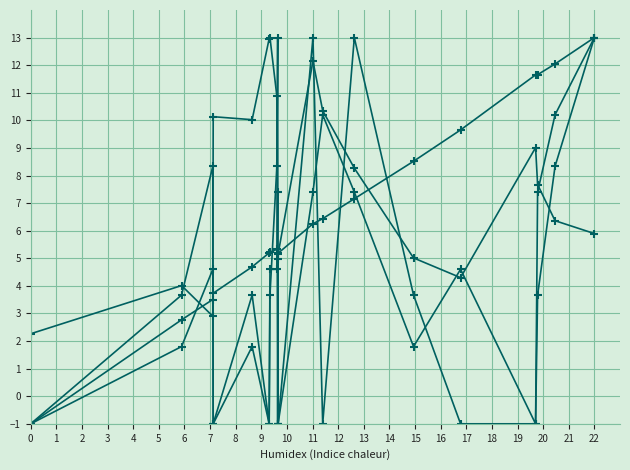

How many categories are shown in the chart?

19